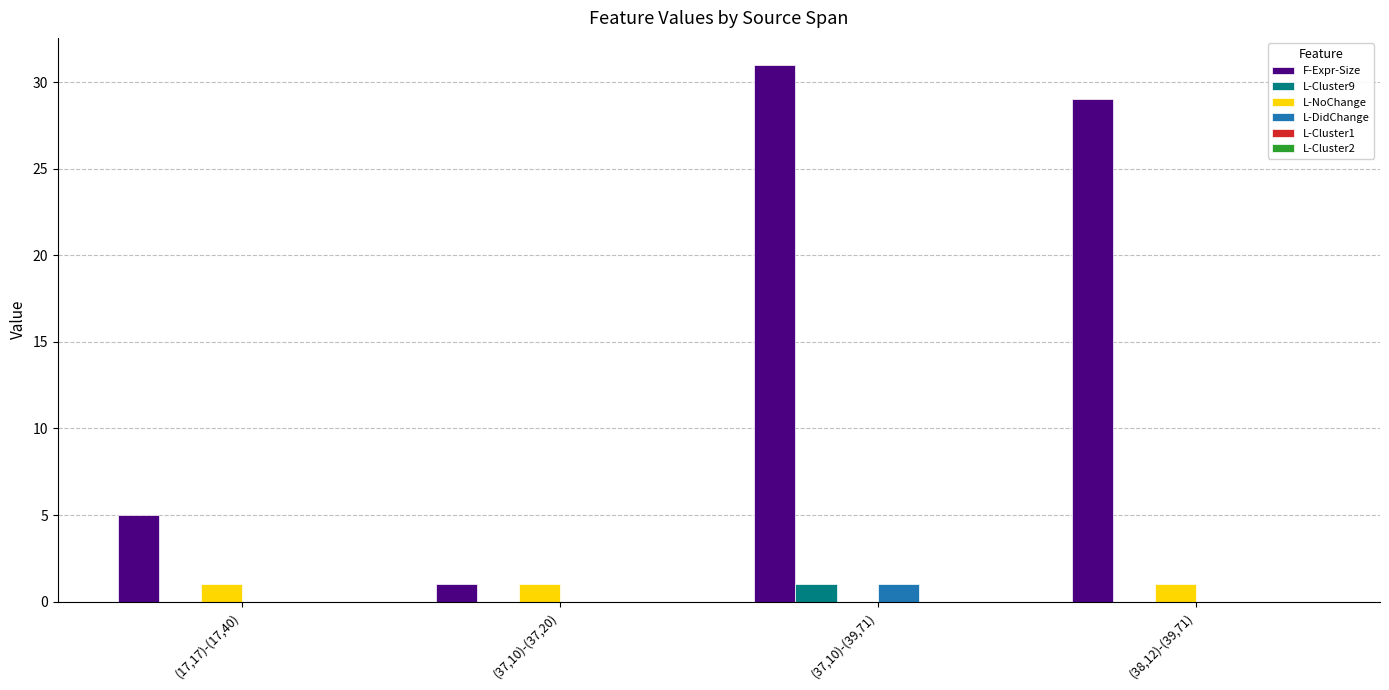

How many categories are shown in the chart?

4